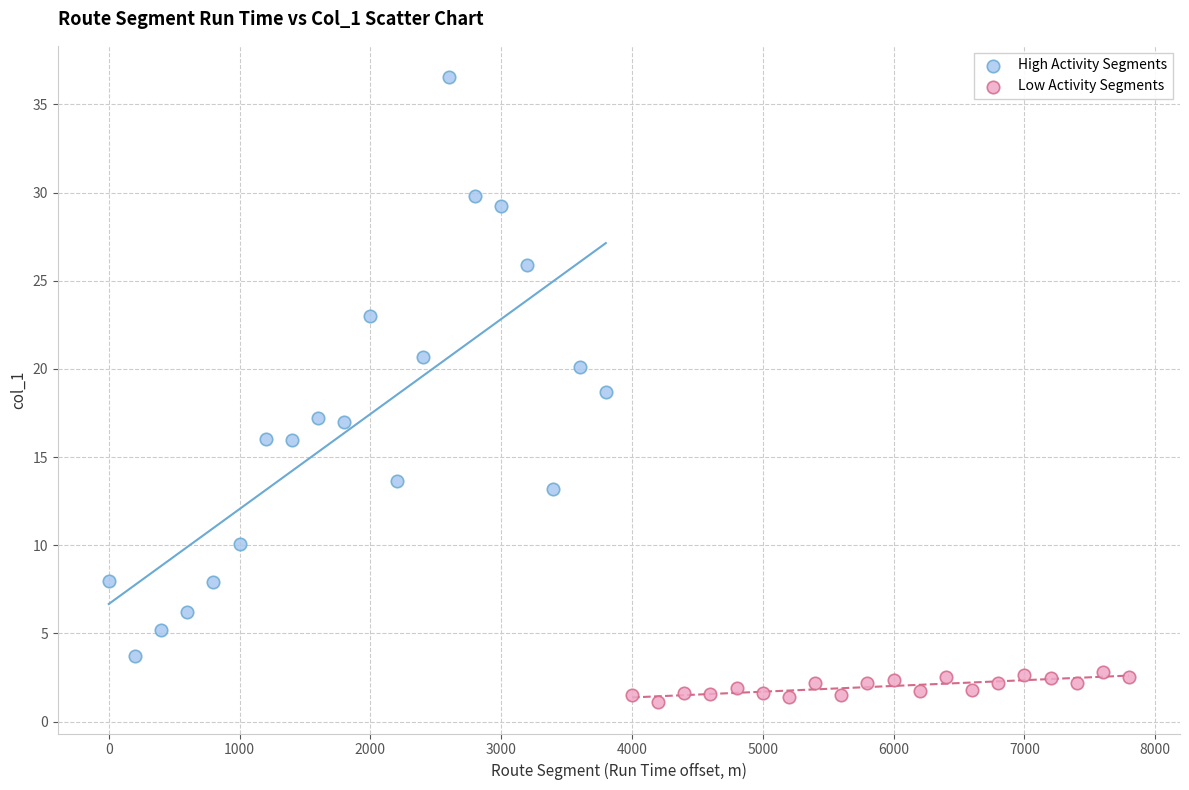

Which series reaches the maximum Y coordinate?

High Activity Segments